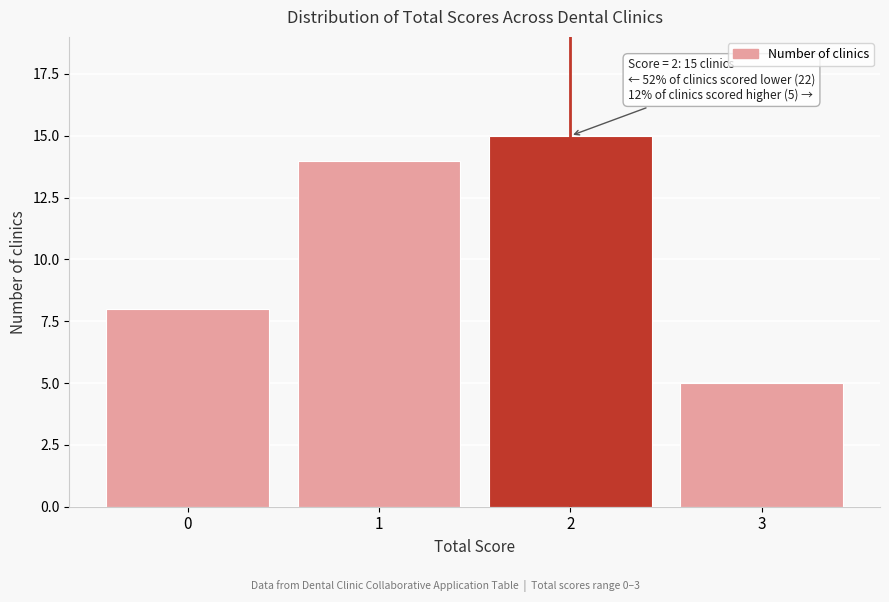

Reading right to left, what are all the values shown in this chart?

3=5	2=15	1=14	0=8